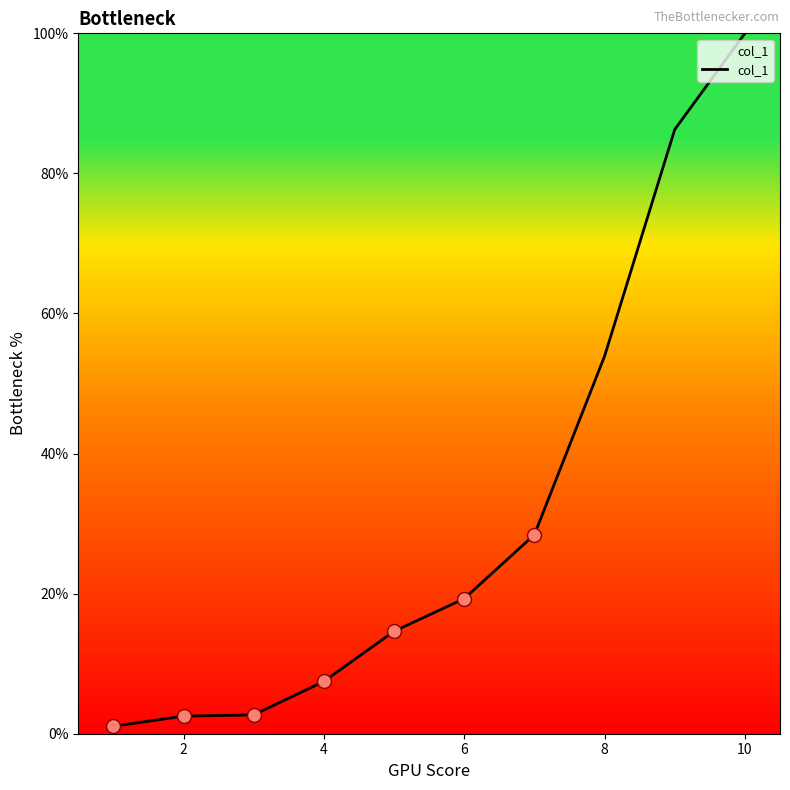

What is the maximum value shown in the chart?

100.0